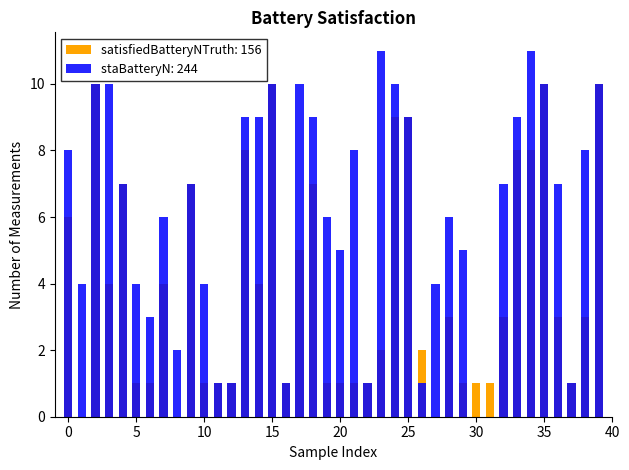

True or false: satisfiedBatteryNTruth has a value of 2 at 7.

False